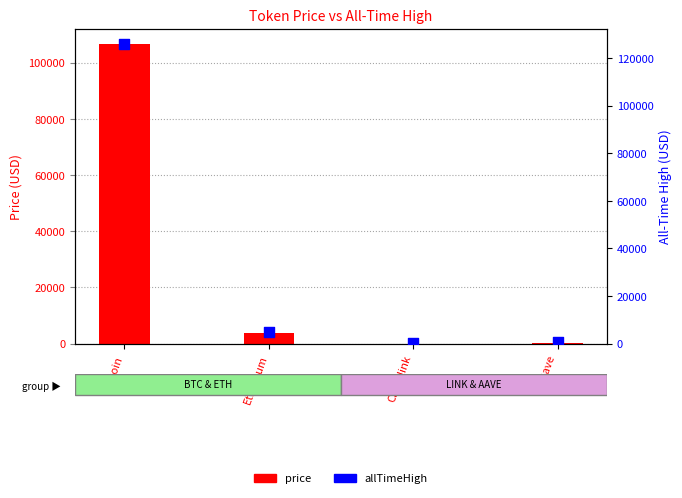

Which series contains the lowest Y value?

price